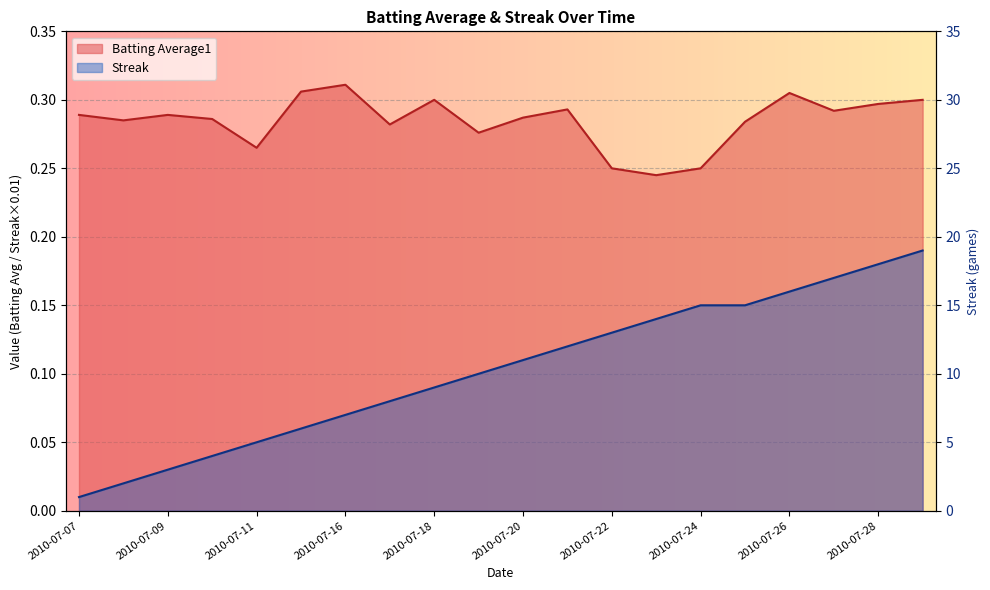

Is it true that Batting Average1 equals 0.1 at 2010-07-20?

False